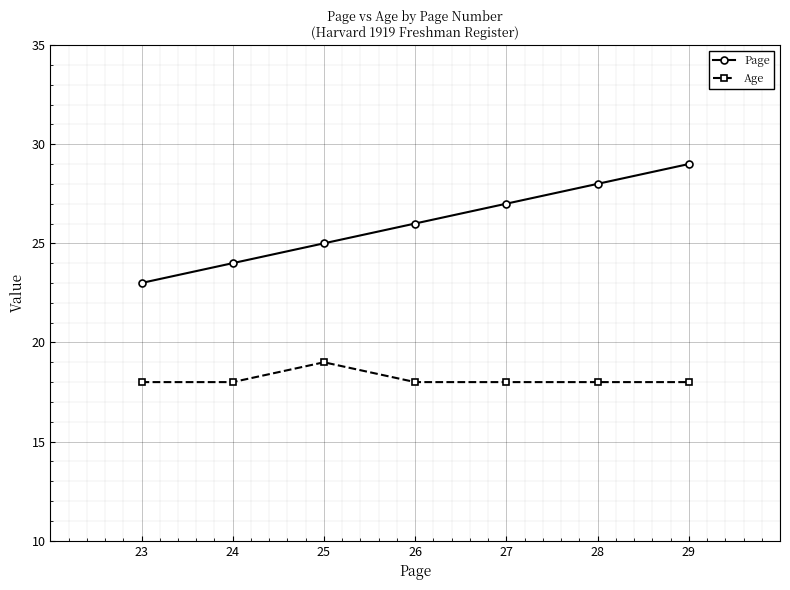

What is the greatest value displayed?

29